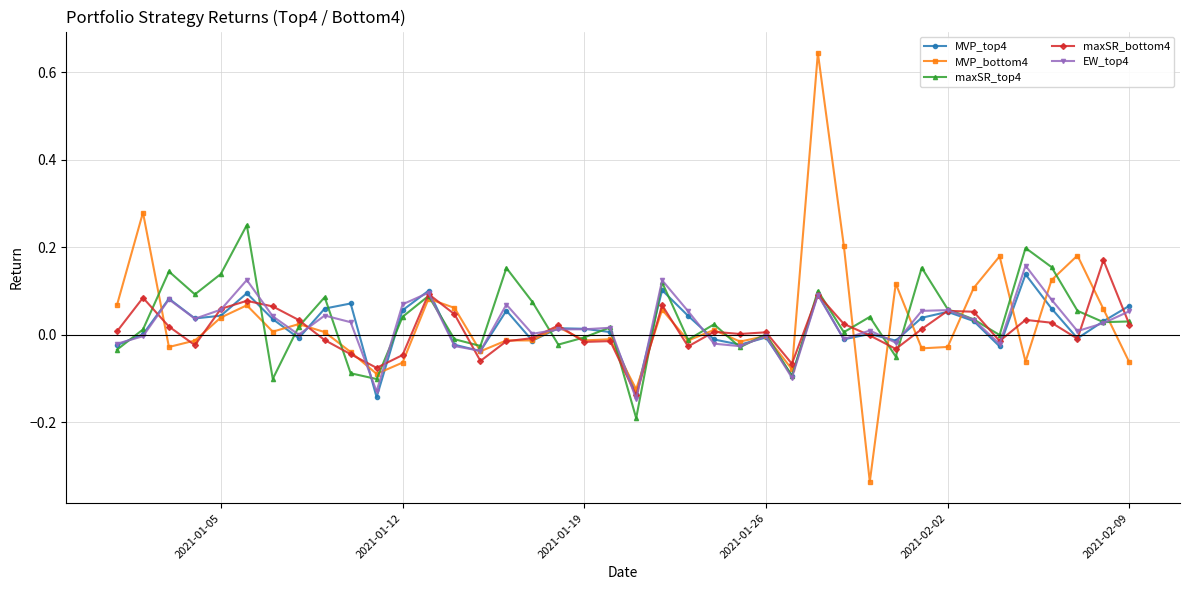

True or false: EW_top4 has more than 0 points higher than both neighbors.

True